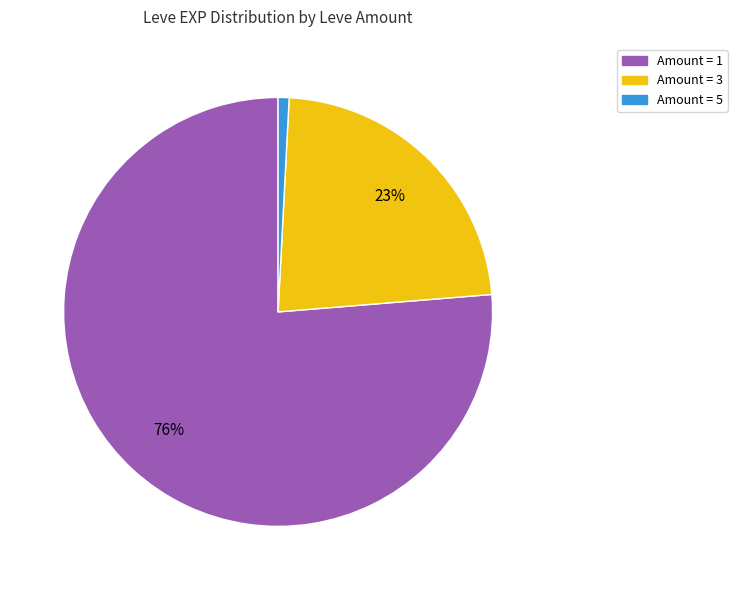

To the nearest percent, what is the average slice percentage?

33%